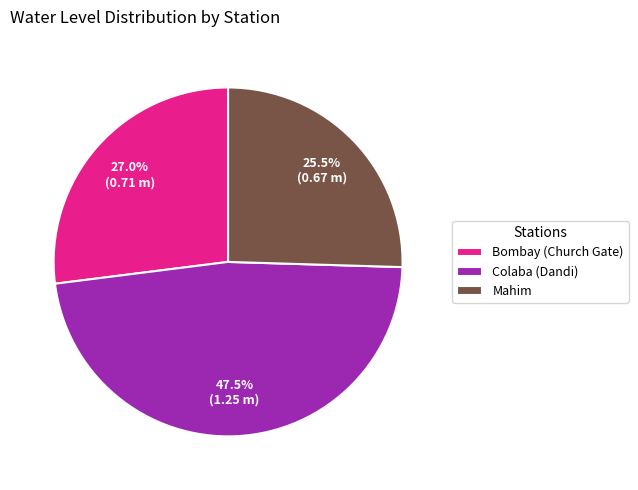

True or false: Bombay (Church Gate) accounts for 40% of the total.

False